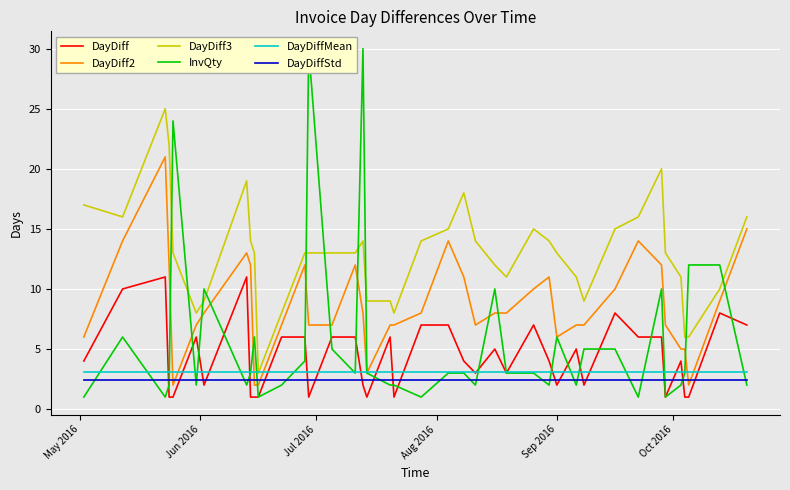

Reading right to left, what are all the values shown in this chart?

DayDiff: 7.0	8.0	1.0	1.0	4.0	1.0	6.0	6.0	8.0	2.0	5.0	2.0	4.0	7.0	3.0	5.0	3.0	4.0	7.0	7.0	1.0	6.0	1.0	2.0	6.0	6.0	1.0	6.0	6.0	1.0	1.0	1.0	11.0	2.0	6.0	1.0	1.0	11.0	10.0	4.0
DayDiff2: 15.0	9.0	2.0	5.0	5.0	7.0	12.0	14.0	10.0	7.0	7.0	6.0	11.0	10.0	8.0	8.0	7.0	11.0	14.0	8.0	7.0	7.0	3.0	8.0	12.0	7.0	7.0	12.0	7.0	2.0	2.0	12.0	13.0	8.0	7.0	2.0	12.0	21.0	14.0	6.0
DayDiff3: 16.0	10.0	6.0	6.0	11.0	13.0	20.0	16.0	15.0	9.0	11.0	13.0	14.0	15.0	11.0	12.0	14.0	18.0	15.0	14.0	8.0	9.0	9.0	14.0	13.0	13.0	13.0	13.0	8.0	3.0	13.0	14.0	19.0	9.0	8.0	13.0	22.0	25.0	16.0	17.0
InvQty: 2.0	12.0	12.0	3.0	2.0	1.0	10.0	1.0	5.0	5.0	2.0	6.0	2.0	3.0	3.0	10.0	2.0	3.0	3.0	1.0	2.0	2.0	3.0	30.0	3.0	5.0	30.0	4.0	2.0	1.0	6.0	3.0	2.0	10.0	2.0	24.0	2.0	1.0	6.0	1.0
DayDiffMean: 3.1	3.1	3.1	3.1	3.1	3.1	3.1	3.1	3.1	3.1	3.1	3.1	3.1	3.1	3.1	3.1	3.1	3.1	3.1	3.1	3.1	3.1	3.1	3.1	3.1	3.1	3.1	3.1	3.1	3.1	3.1	3.1	3.1	3.1	3.1	3.1	3.1	3.1	3.1	3.1
DayDiffStd: 2.4	2.4	2.4	2.4	2.4	2.4	2.4	2.4	2.4	2.4	2.4	2.4	2.4	2.4	2.4	2.4	2.4	2.4	2.4	2.4	2.4	2.4	2.4	2.4	2.4	2.4	2.4	2.4	2.4	2.4	2.4	2.4	2.4	2.4	2.4	2.4	2.4	2.4	2.4	2.4